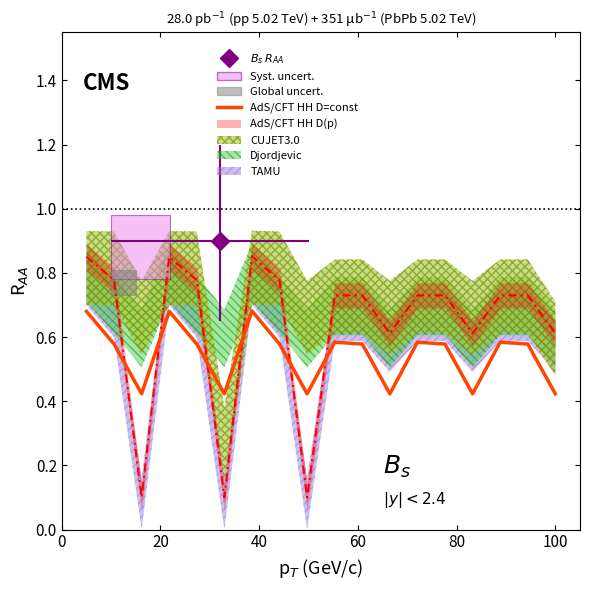

What is the value of the 3rd point from the left?

0.4